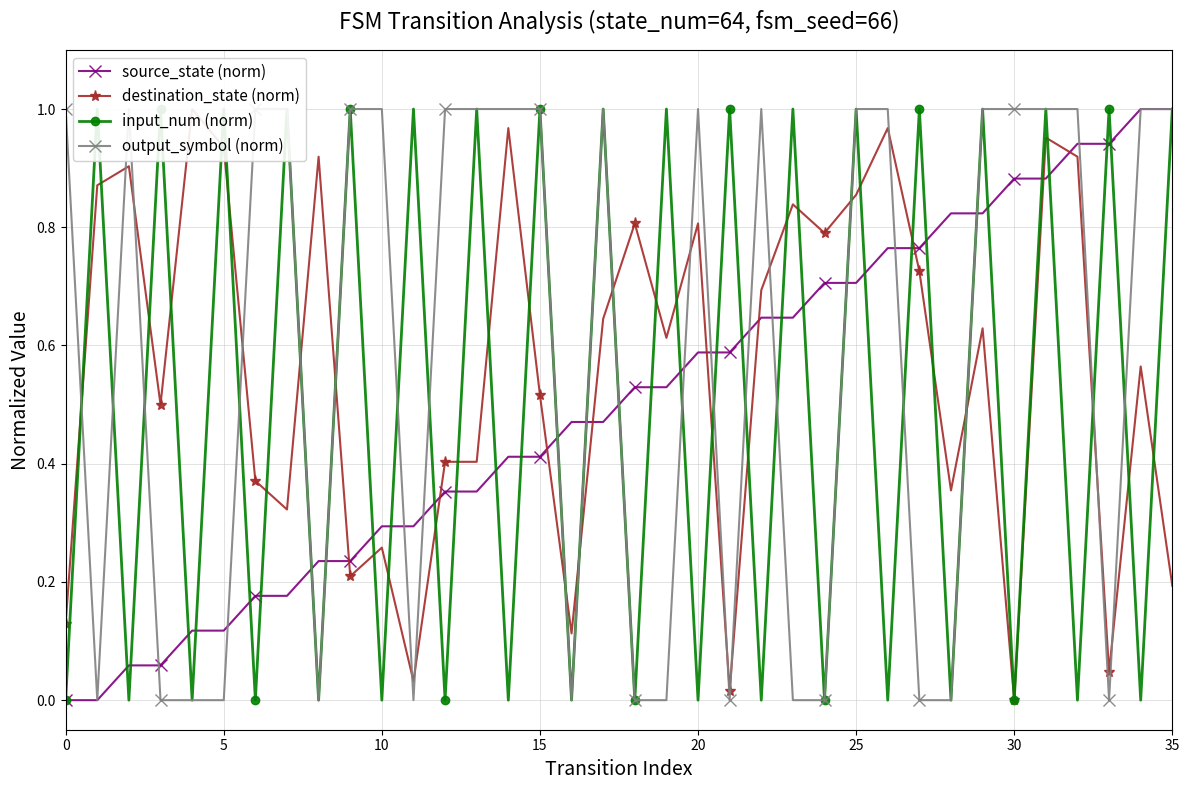

How many series are shown in this chart?

4